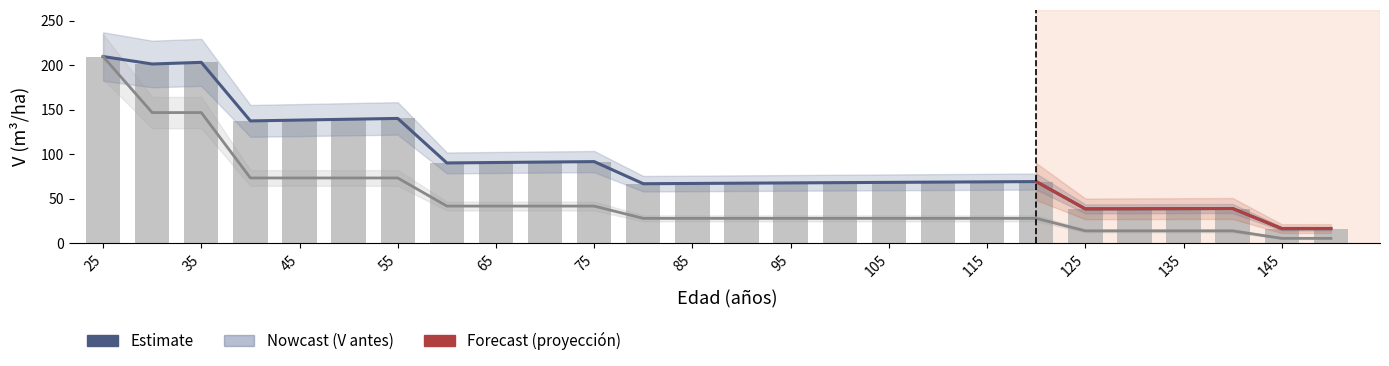

At how many categories does at least one series exceed 156?

3